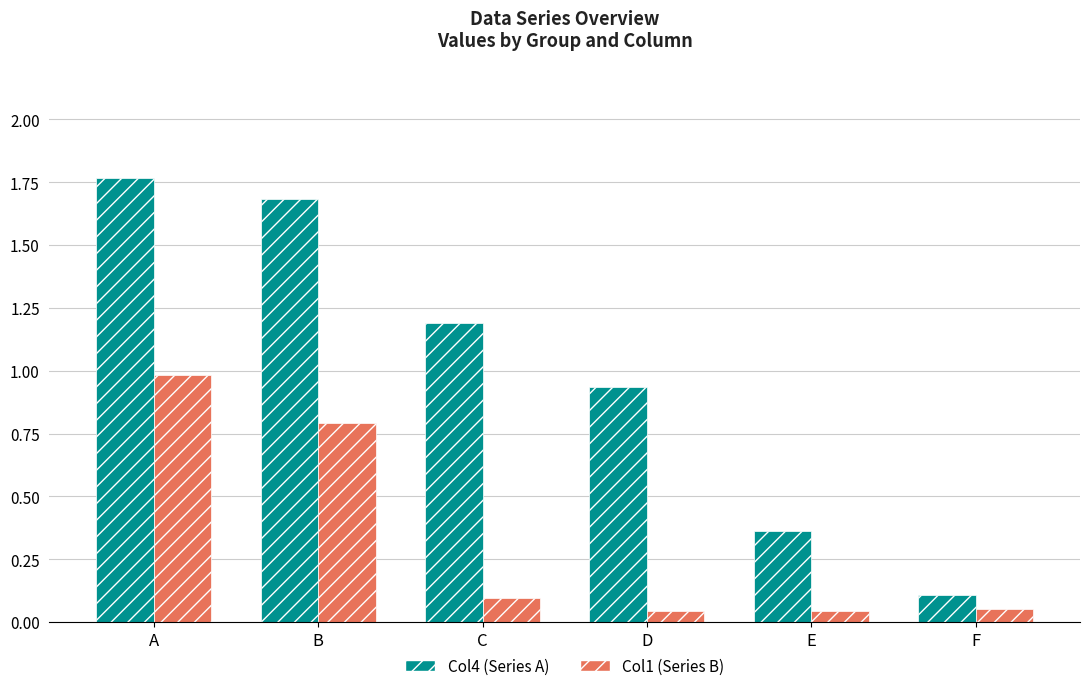

Is the value of Col1 (Series B) at F greater than the value of Col4 (Series A) at B?

No